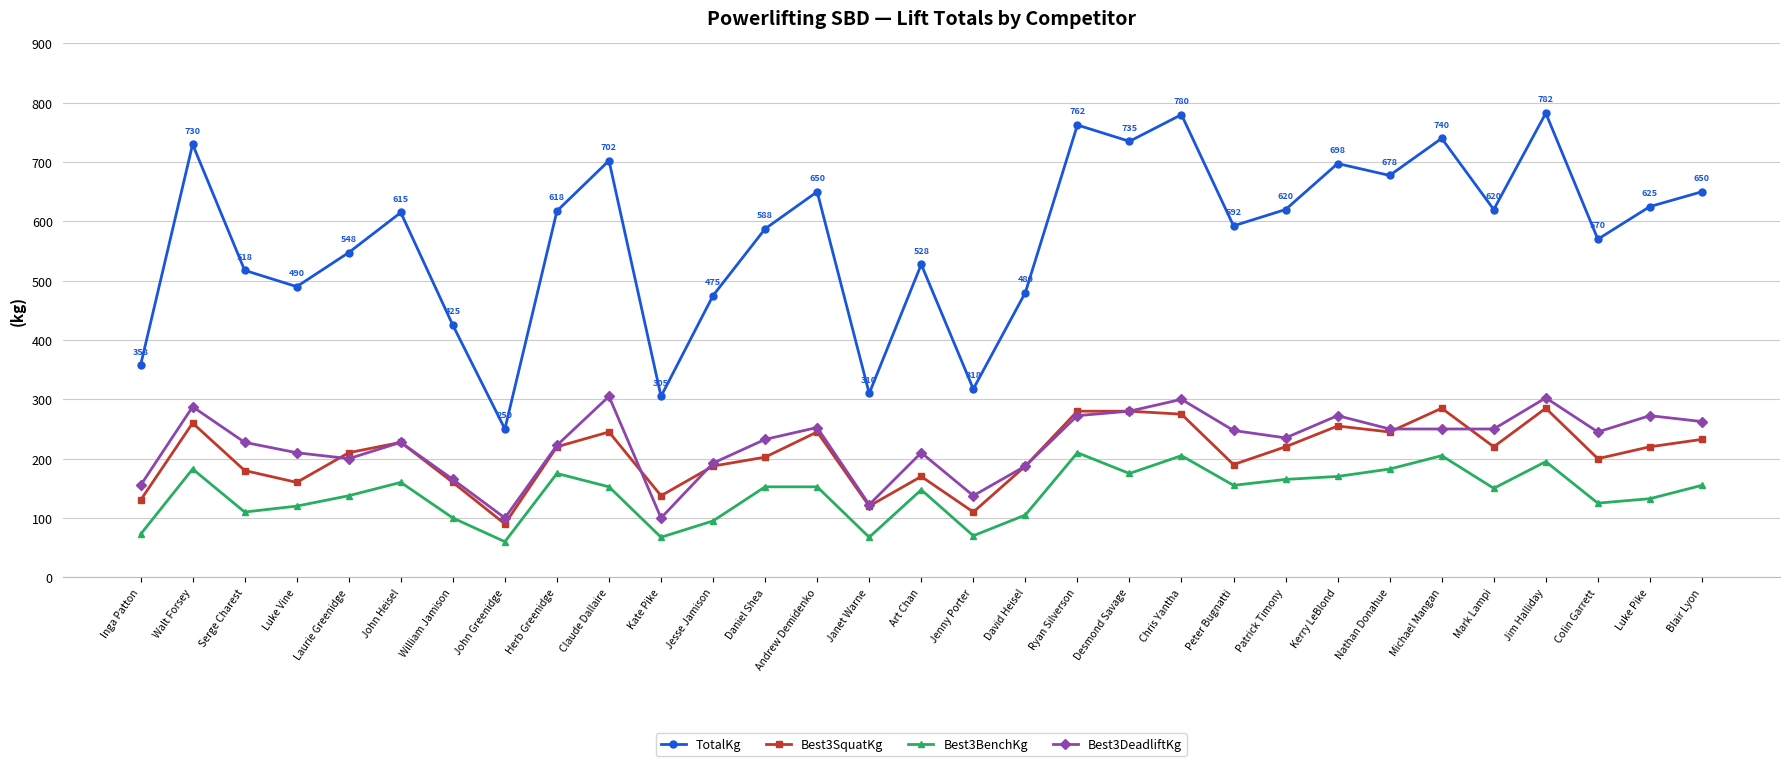

True or false: Best3SquatKg has a value of 430.5 at Kerry LeBlond.

False